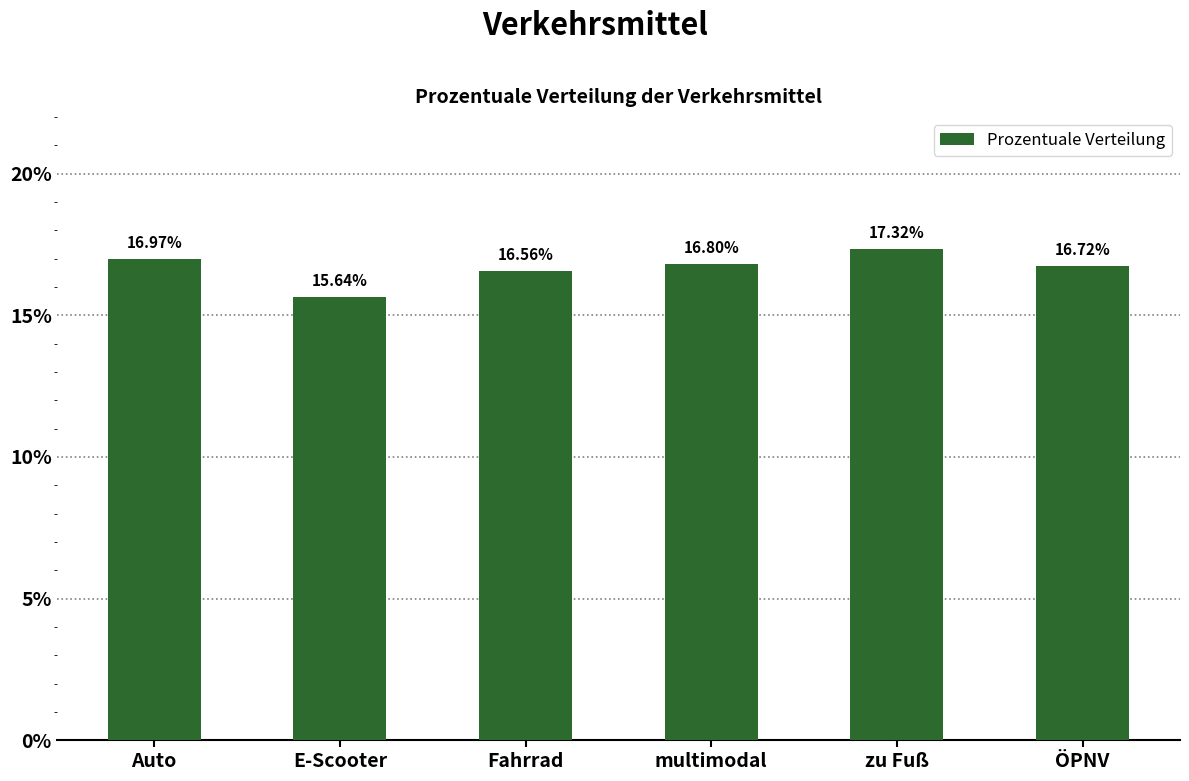

Reading left to right, transcribe all the data shown in this chart.

Auto=17.0	E-Scooter=15.6	Fahrrad=16.6	multimodal=16.8	zu Fuß=17.3	ÖPNV=16.7